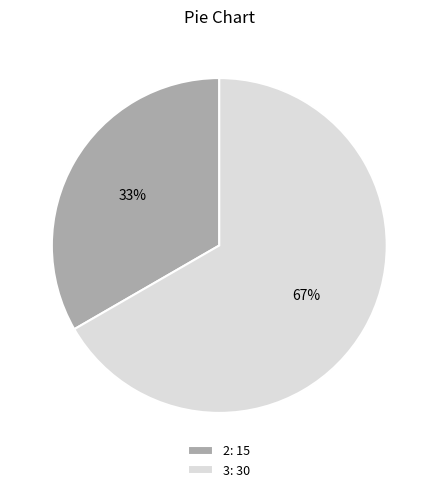

Count the number of slices in the pie.

2